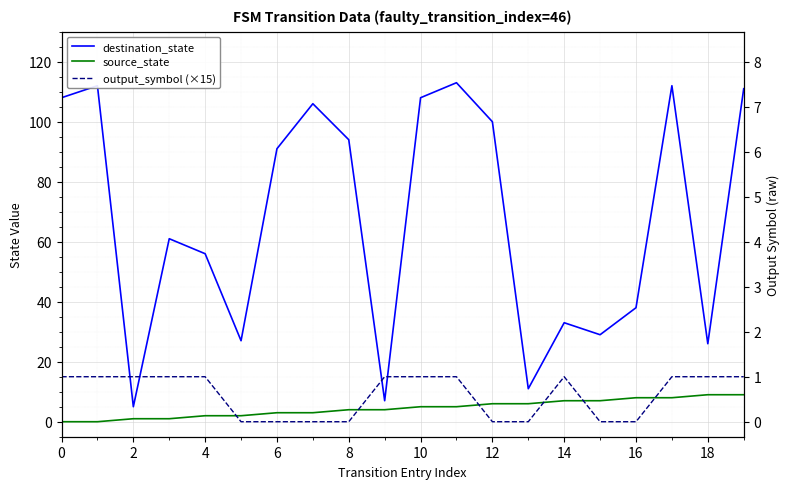

The source_state series shows 0 at 0. True or false?

True